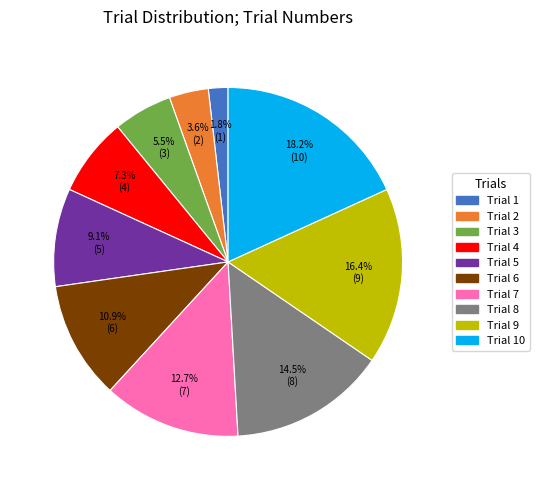

Rank the categories by value from highest to lowest.

Trial 10, Trial 9, Trial 8, Trial 7, Trial 6, Trial 5, Trial 4, Trial 3, Trial 2, Trial 1